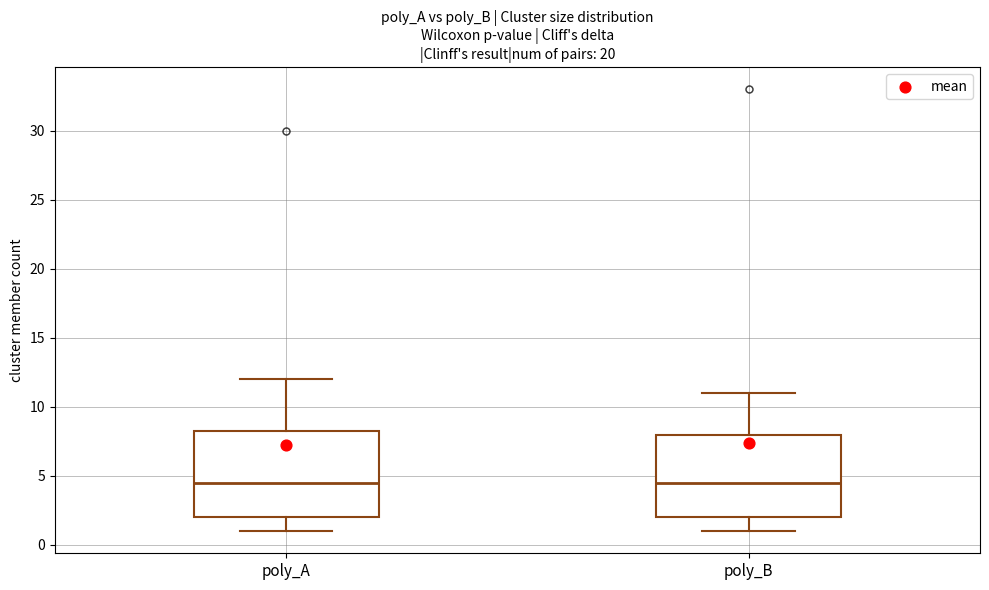

Reading left to right, read every box against the y-axis: the position of its median line, the range the box covers, and the ends of its whiskers. The values are not printed on the chart, so give them approximately, as read against the axis.

poly_A: median 4.5, box 2.0 to 8.5, whiskers 1.0 to 12.0
poly_B: median 4.5, box 2.0 to 8.0, whiskers 1.0 to 11.0